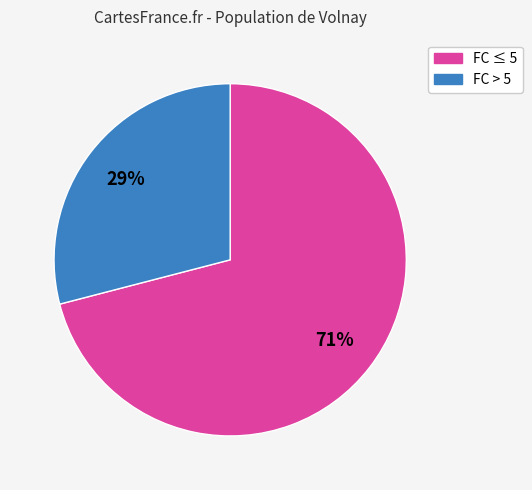

To the nearest percent, what is the average slice percentage?

50%